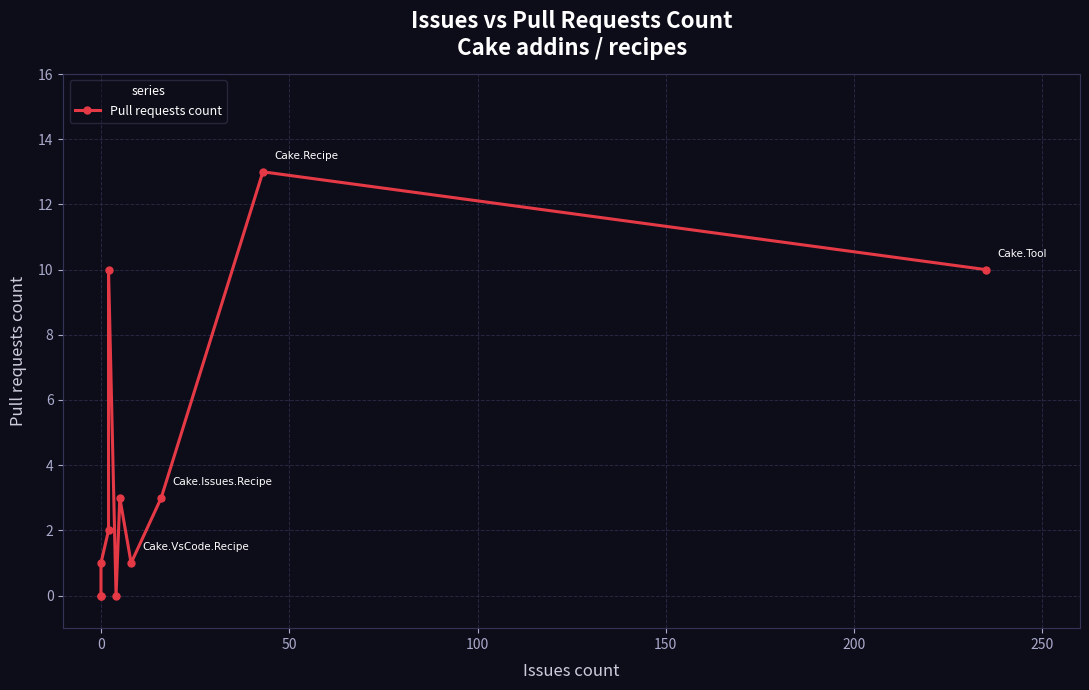

True or false: there are more than 2 points higher than both neighbors.

True